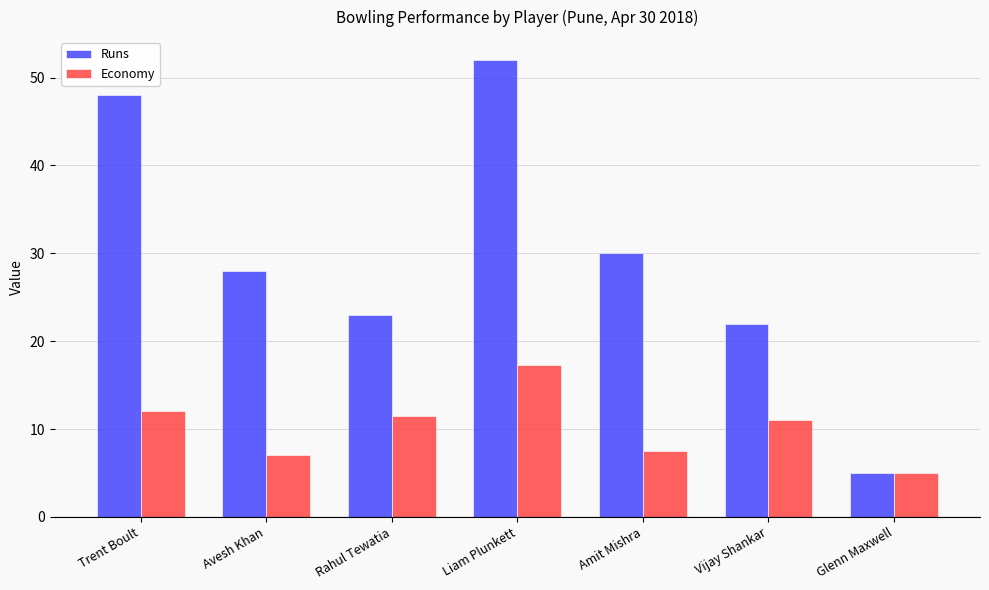

At which label is Economy closest to 11?

Vijay Shankar